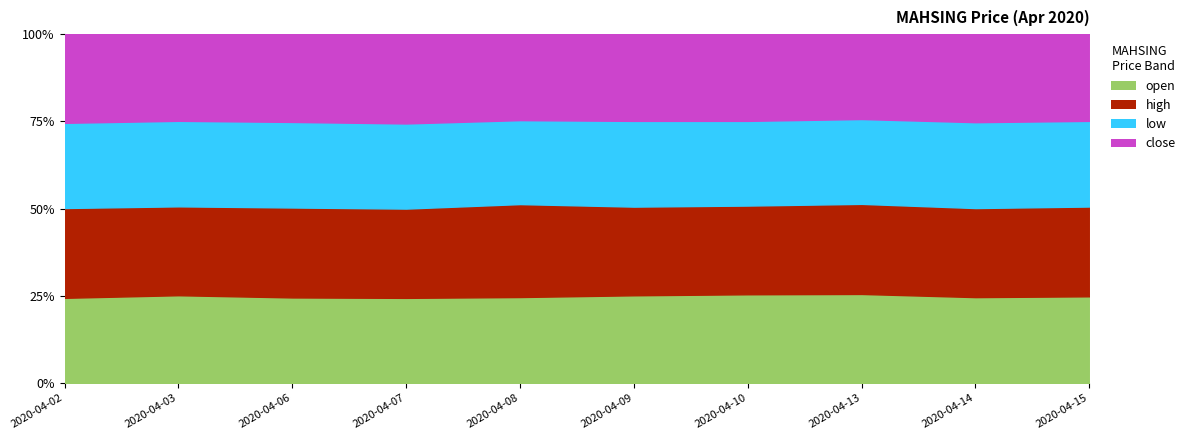

What are all the series names shown in the legend?

open, high, low, close